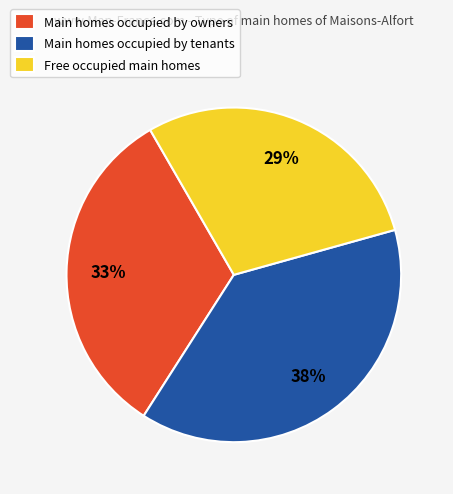

Rank the categories by value from highest to lowest.

Main homes occupied by tenants, Main homes occupied by owners, Free occupied main homes